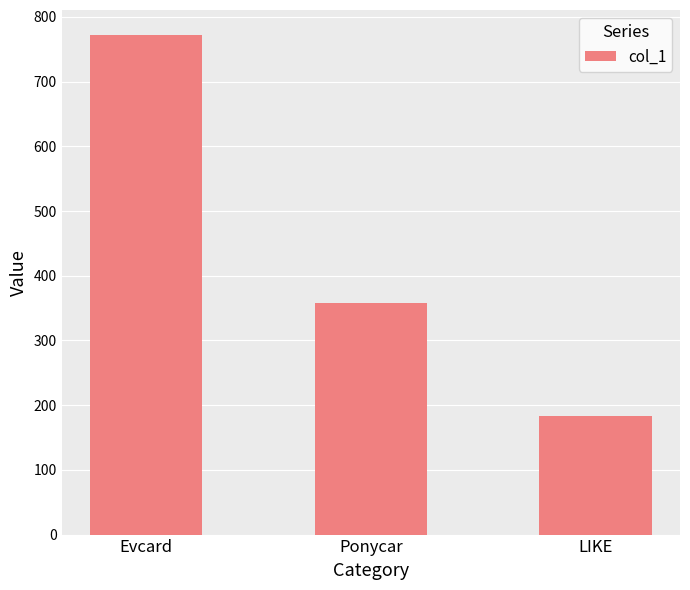

Between LIKE and Ponycar, which is larger?

Ponycar